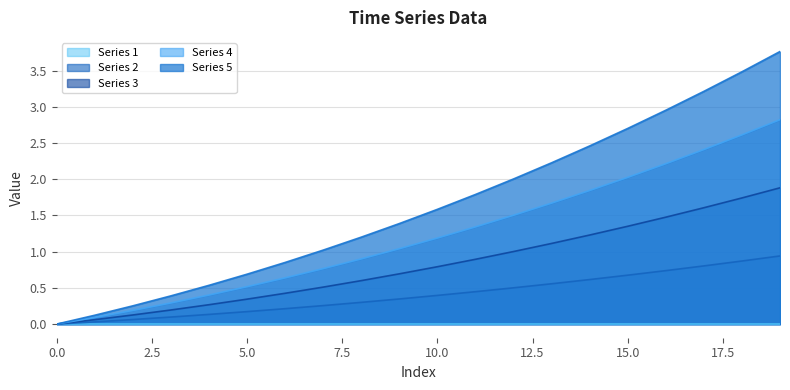

How many data points in Series 1 are above 0?

19